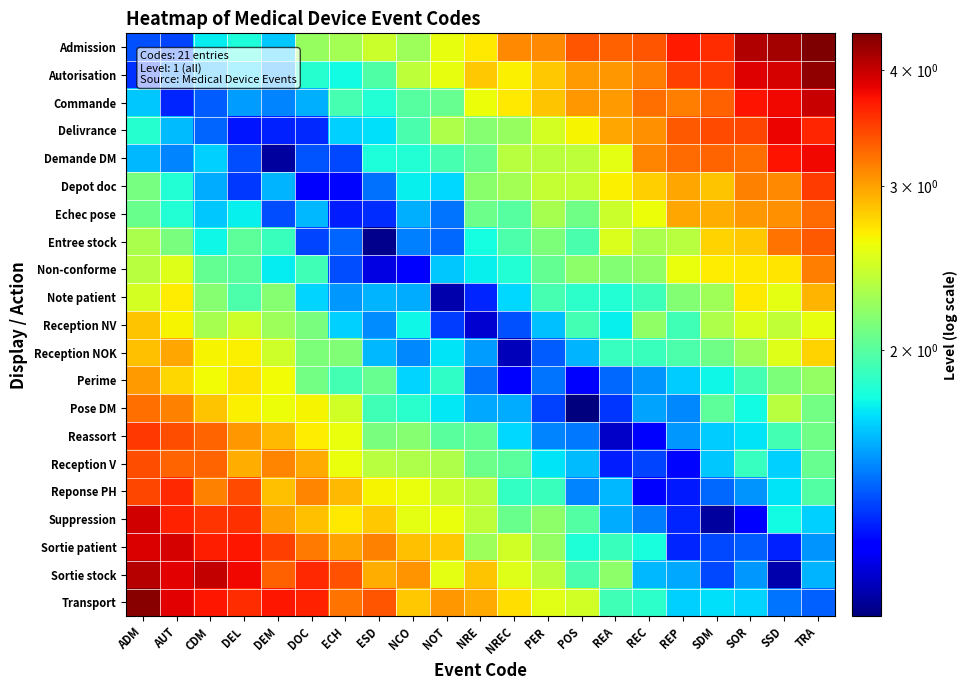

Which category has the highest value across all series?

TRA